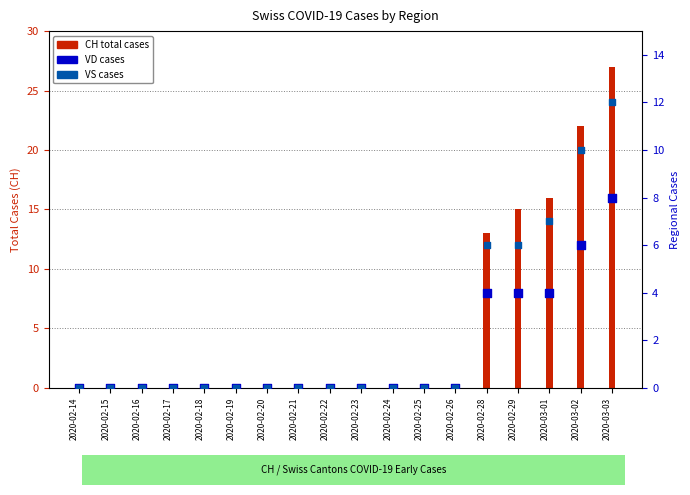

Which series reaches the minimum Y coordinate?

CH (total cases)